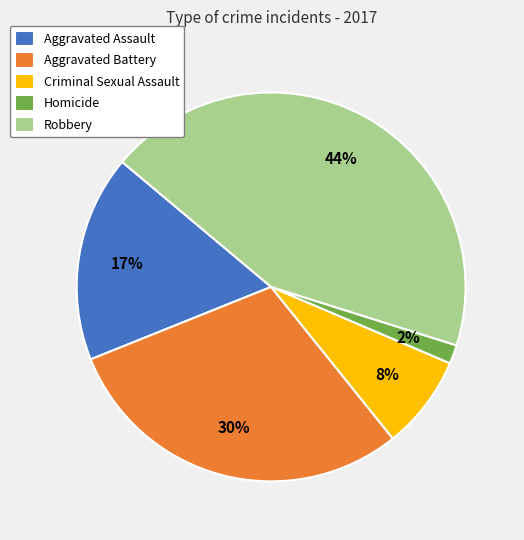

Which slice is the smallest?

Homicide